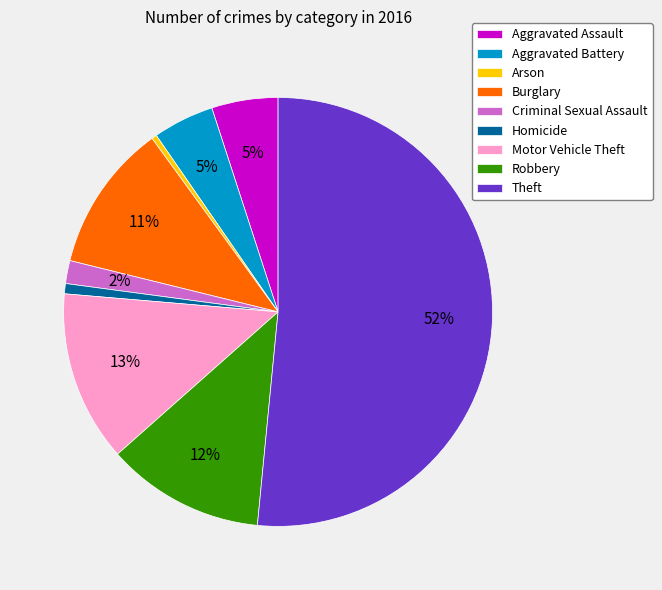

Does Homicide account for over 50% of the chart?

No